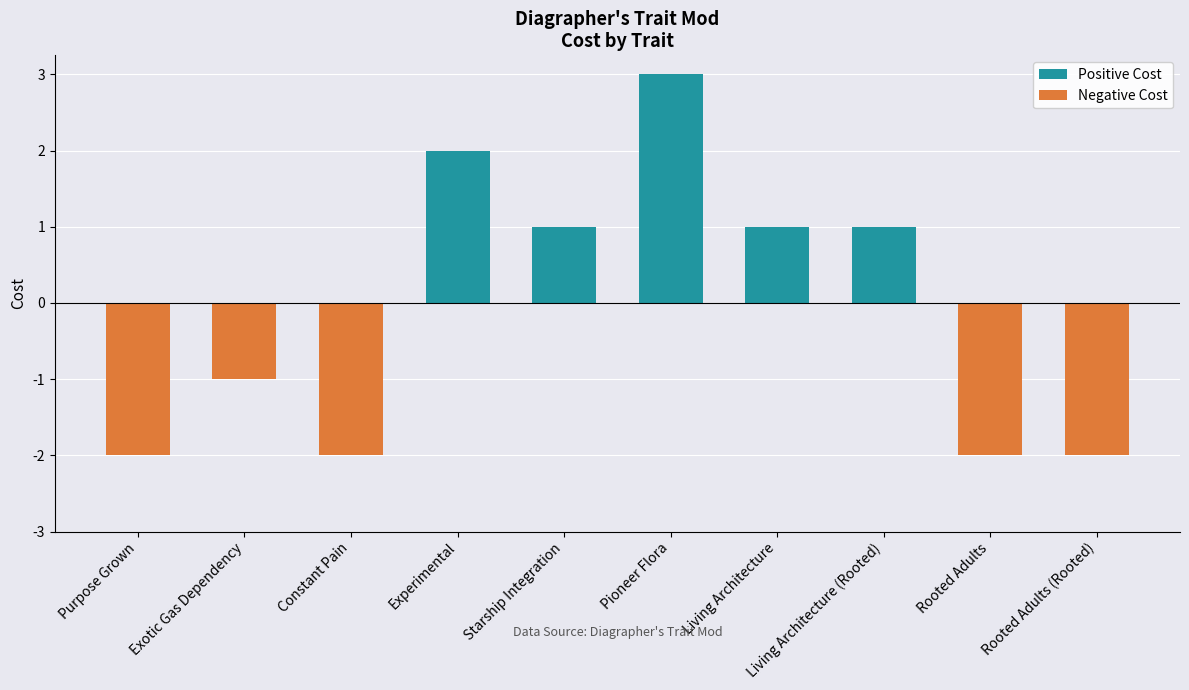

What is the difference between the highest and lowest values at Exotic Gas Dependency?

1